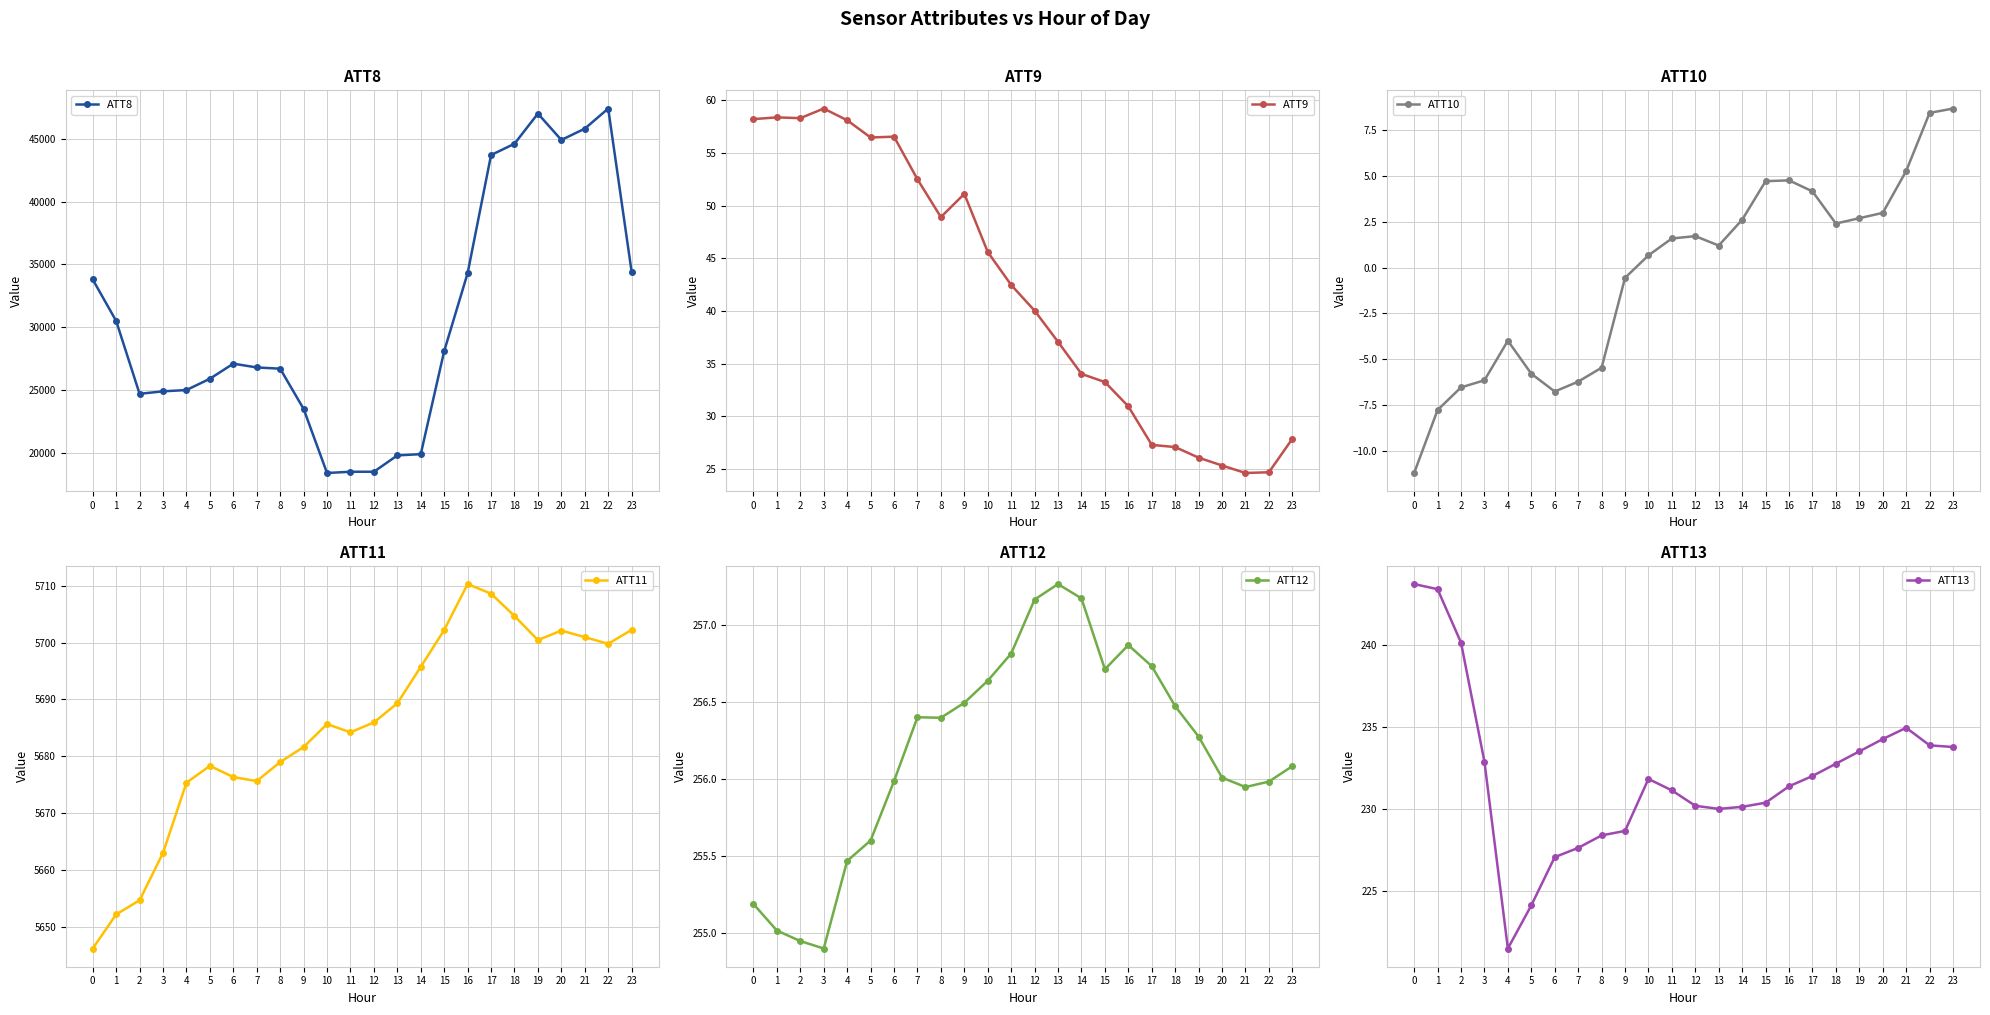

Reading right to left, what are all the values shown in this chart?

ATT8: 34400.0	47400.0	45800.0	44900.0	47000.0	44600.0	43700.0	34300.0	28100.0	19900.0	19800.0	18500.0	18500.0	18400.0	23500.0	26700.0	26800.0	27100.0	25900.0	25000.0	24900.0	24700.0	30500.0	33800.0
ATT9: 27.9	24.7	24.6	25.3	26.1	27.1	27.3	31.0	33.3	34.0	37.1	40.0	42.5	45.6	51.1	48.9	52.5	56.5	56.5	58.1	59.2	58.3	58.4	58.2
ATT10: 8.7	8.4	5.3	3.0	2.7	2.4	4.2	4.8	4.7	2.6	1.2	1.7	1.6	0.7	-0.6	-5.5	-6.2	-6.8	-5.8	-4.0	-6.1	-6.5	-7.8	-11.2
ATT11: 5702.2	5699.8	5701.0	5702.1	5700.4	5704.7	5708.6	5710.3	5702.2	5695.7	5689.3	5686.0	5684.2	5685.7	5681.7	5679.0	5675.7	5676.4	5678.3	5675.4	5663.0	5654.7	5652.2	5646.2
ATT12: 256.1	256.0	255.9	256.0	256.3	256.5	256.7	256.9	256.7	257.2	257.3	257.2	256.8	256.6	256.5	256.4	256.4	256.0	255.6	255.5	254.9	254.9	255.0	255.2
ATT13: 233.8	233.9	234.9	234.2	233.5	232.7	232.0	231.4	230.4	230.1	230.0	230.2	231.1	231.8	228.7	228.4	227.6	227.1	224.1	221.5	232.9	240.1	243.4	243.7